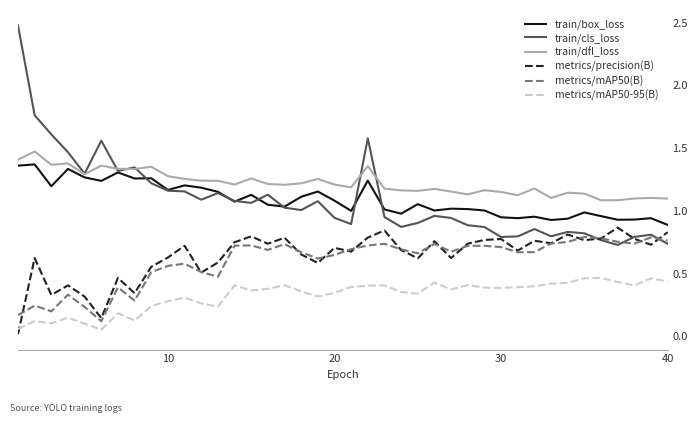

True or false: train/cls_loss and train/dfl_loss intersect in this chart.

True